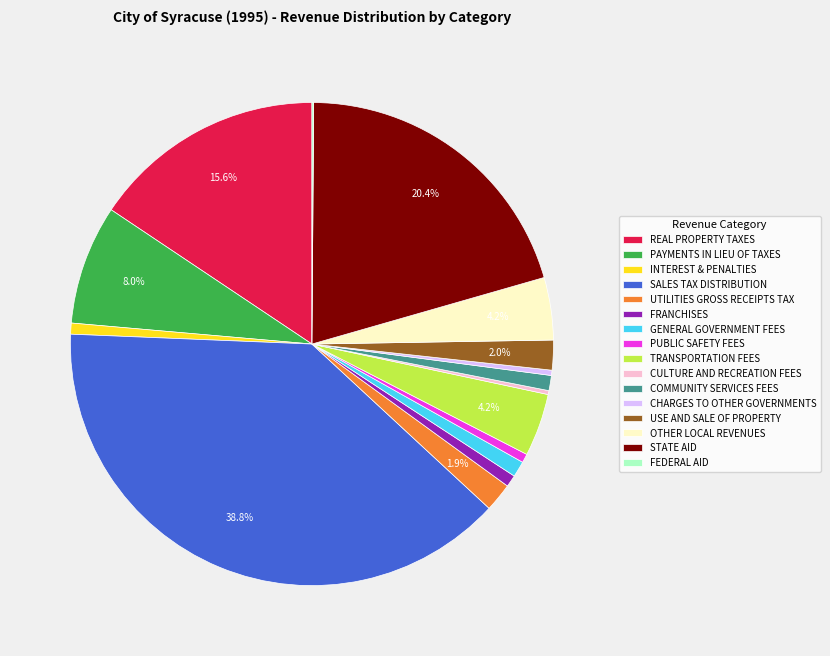

To the nearest percent, what is the combined percentage of REAL PROPERTY TAXES and FRANCHISES?

16%